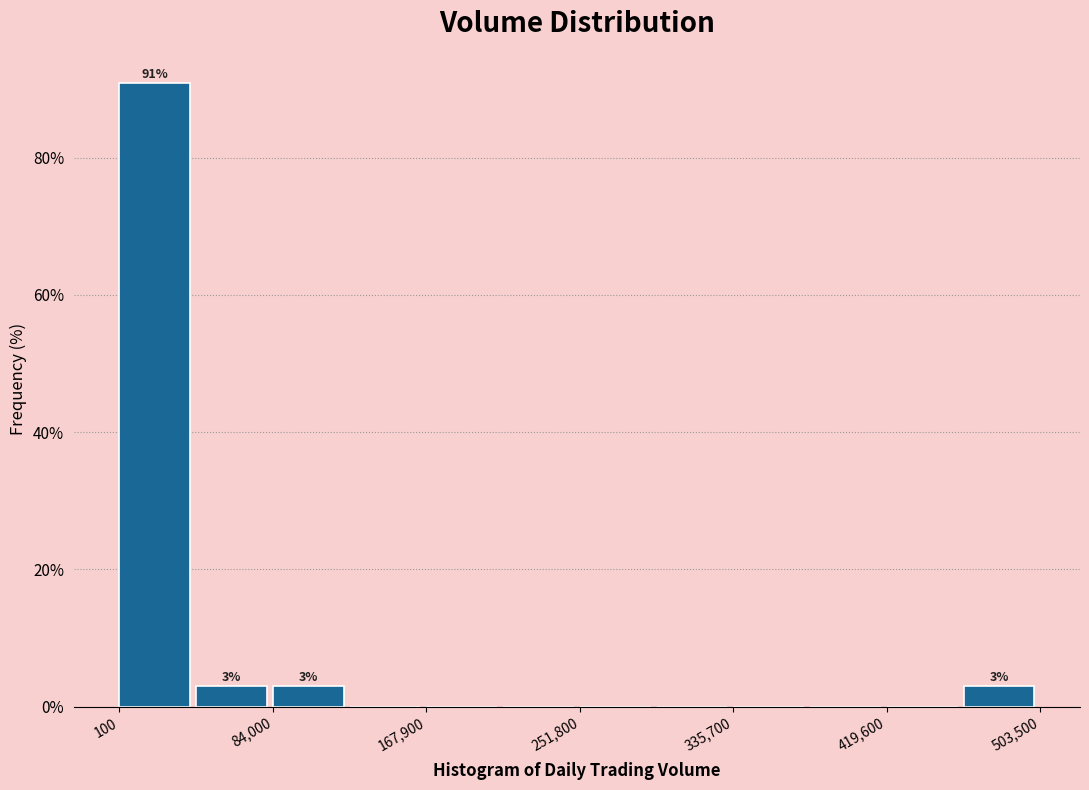

Which range on the x-axis has the tallest bar?

0 to 40000